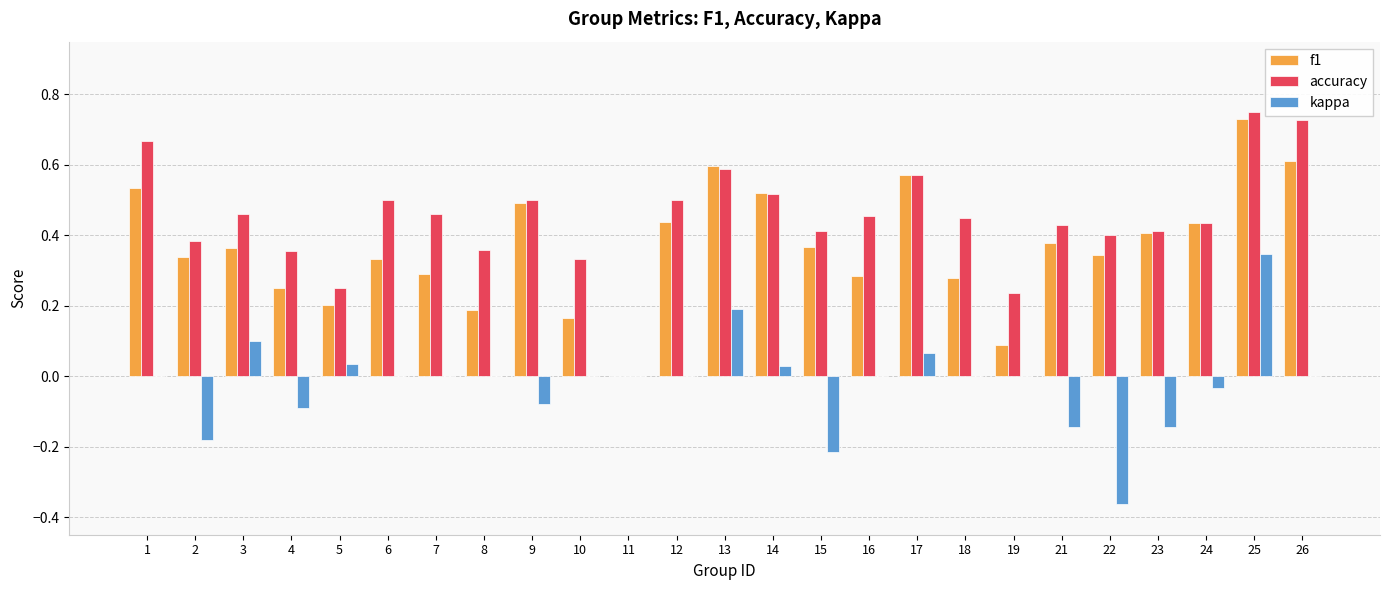

Is the value of accuracy at 3 greater than the value of kappa at 6?

Yes